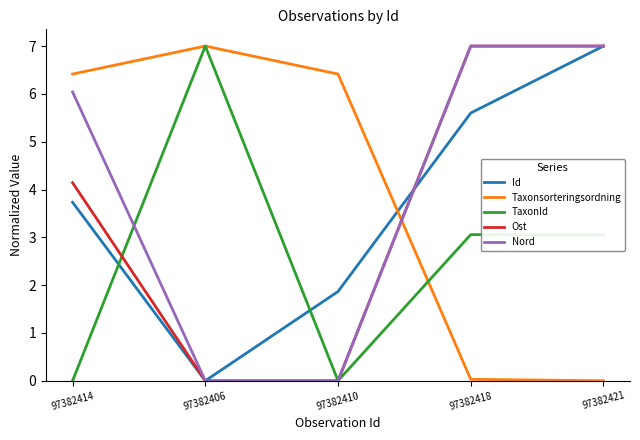

What position from the left is 97382421?

5